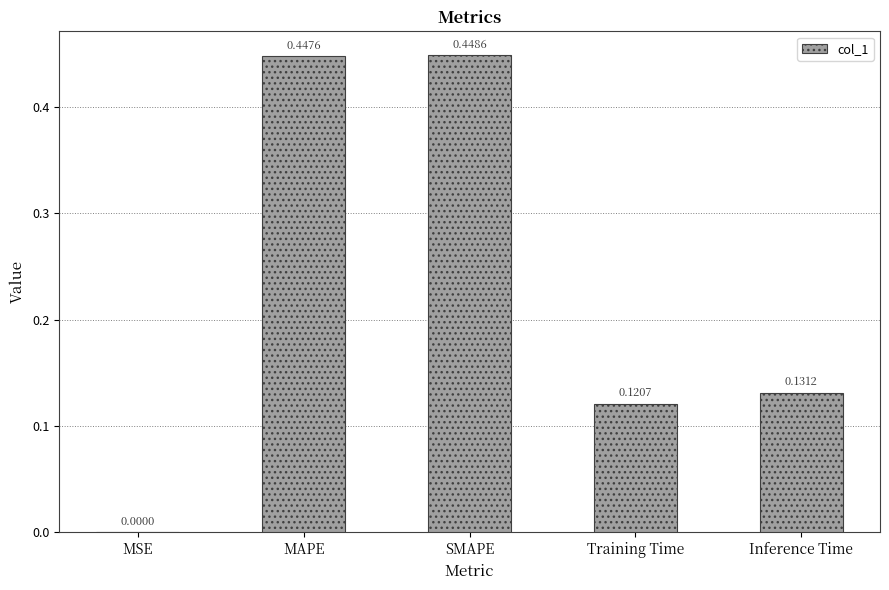

Which category has the highest value across all series?

SMAPE